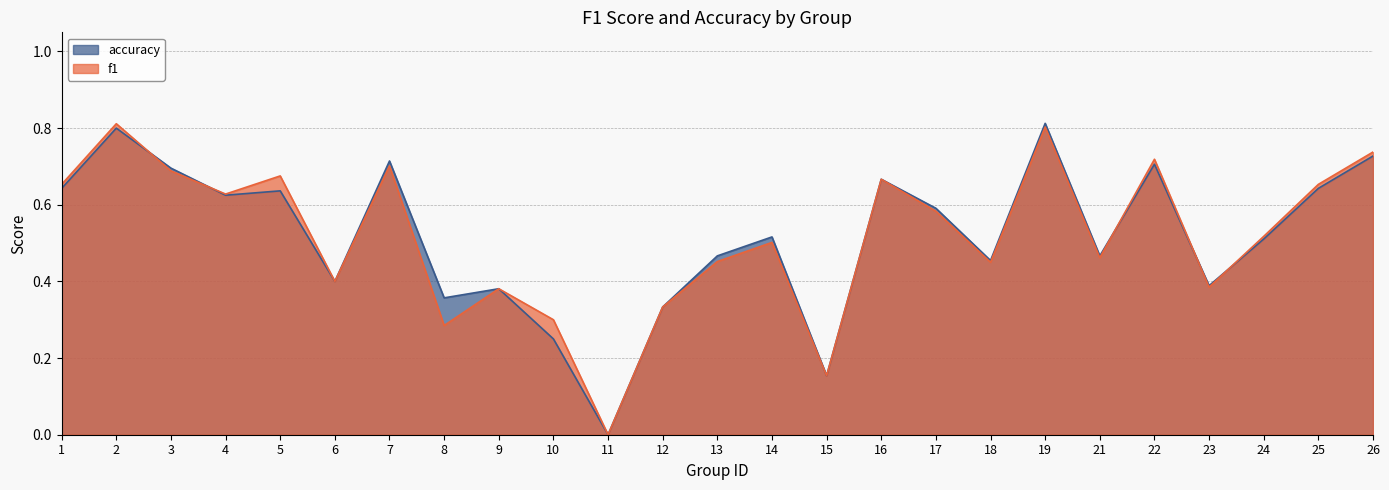

Does the chart have visible grid lines?

Yes